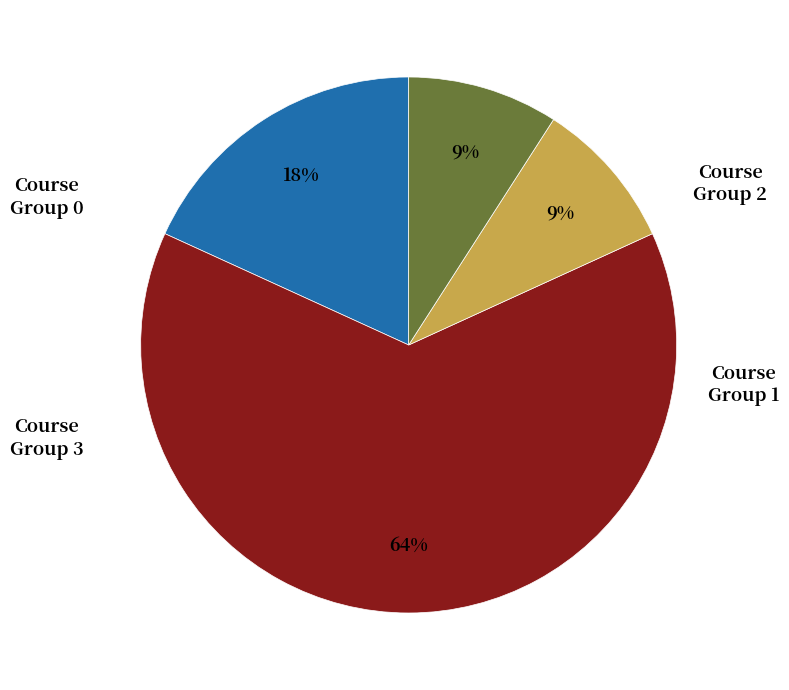

Does any single category account for the majority?

Yes